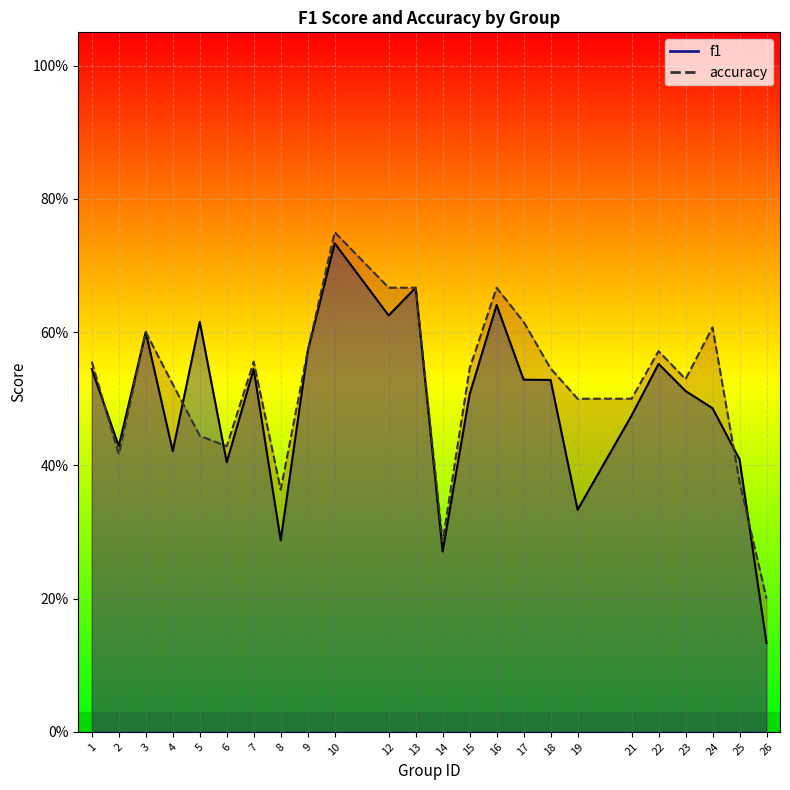

What is the average value of the accuracy series?

0.5